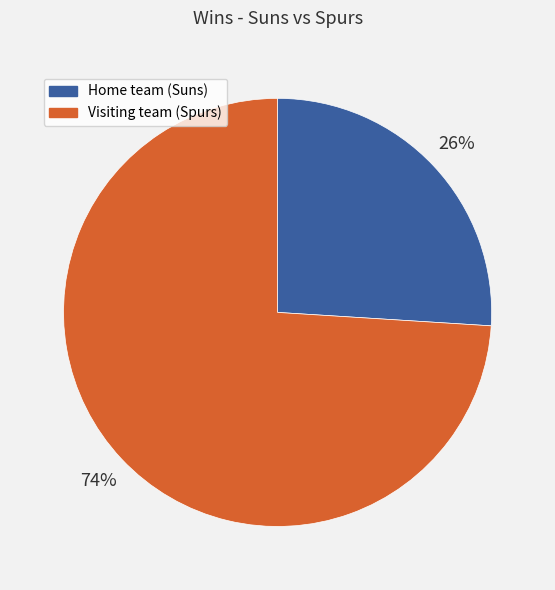

How many segments does this pie chart have?

2